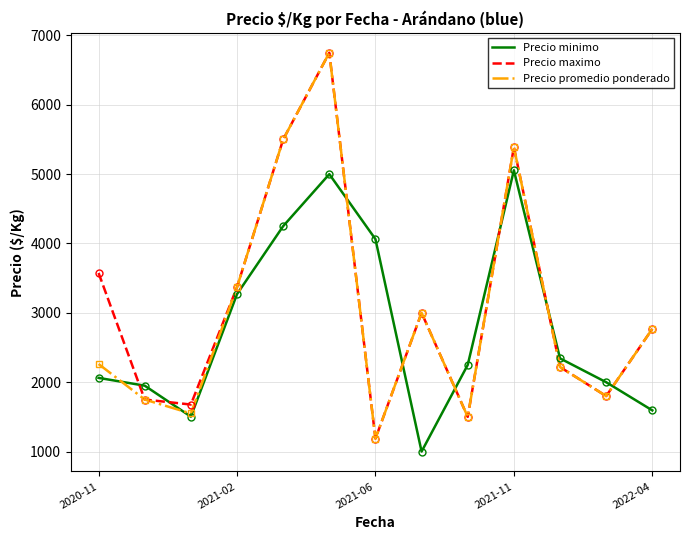

What is the highest value of the Precio promedio ponderado series?

6750.0